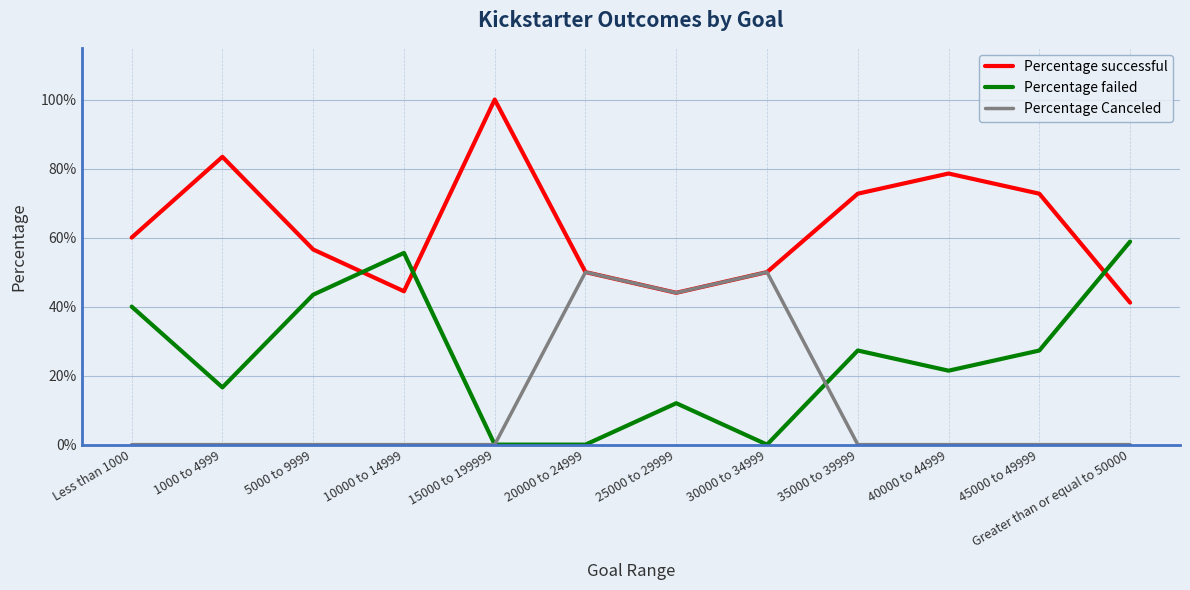

Where do Percentage Canceled and Percentage failed first cross each other?

30000 to 34999 and 35000 to 39999